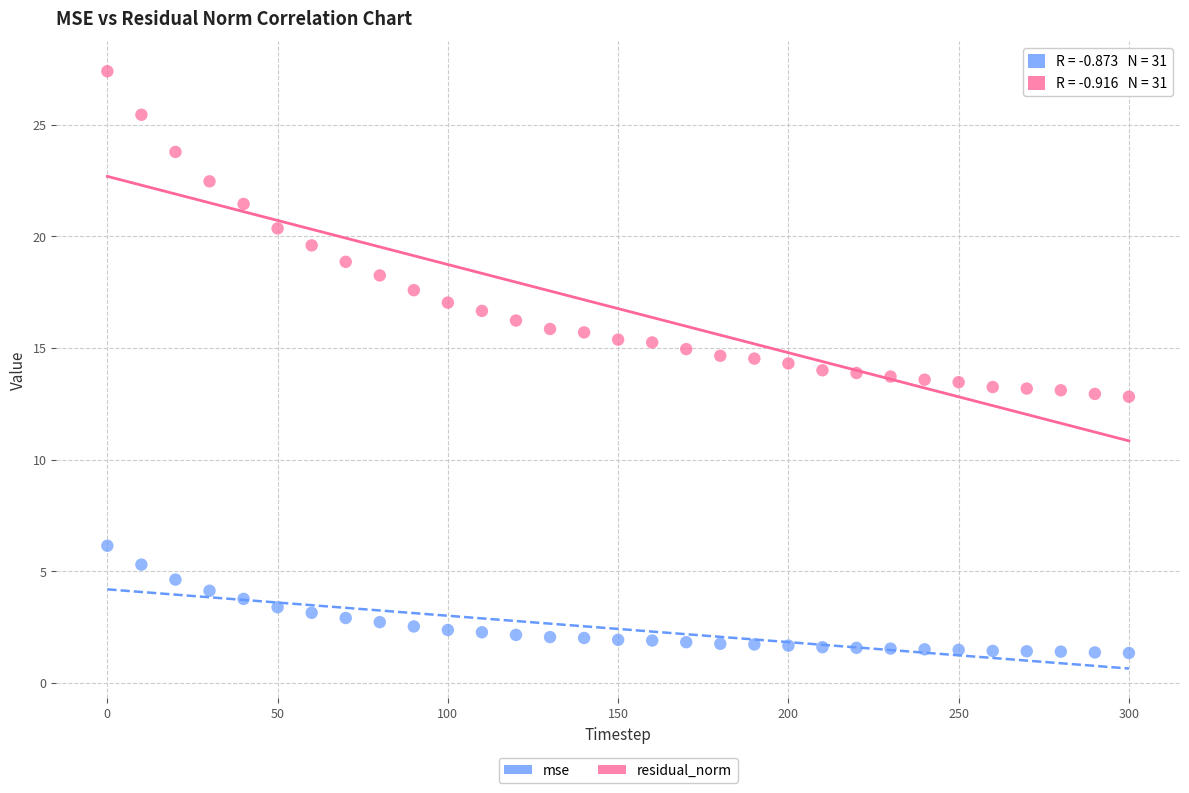

What is the X range (max minus min) for the scatter plot?

300.0